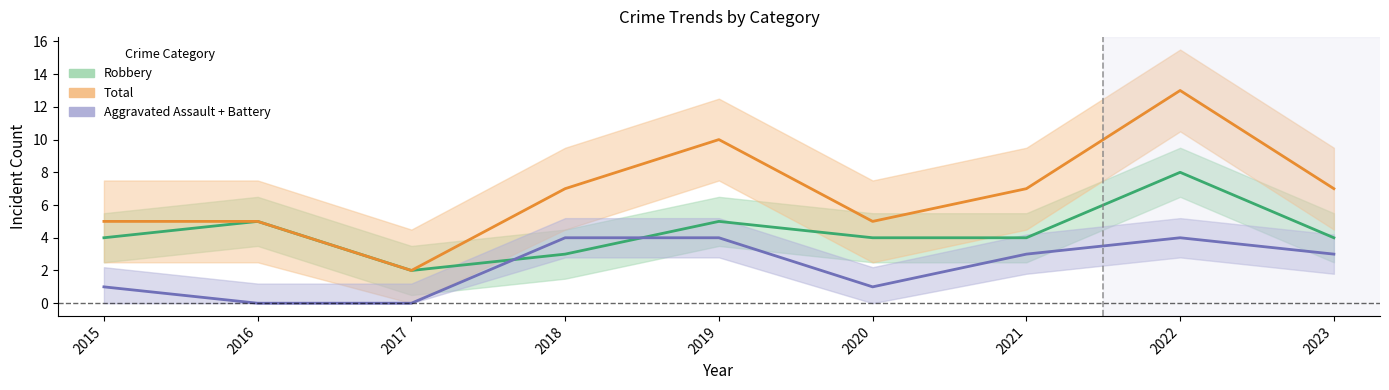

Where is the first local minimum for Robbery?

2017